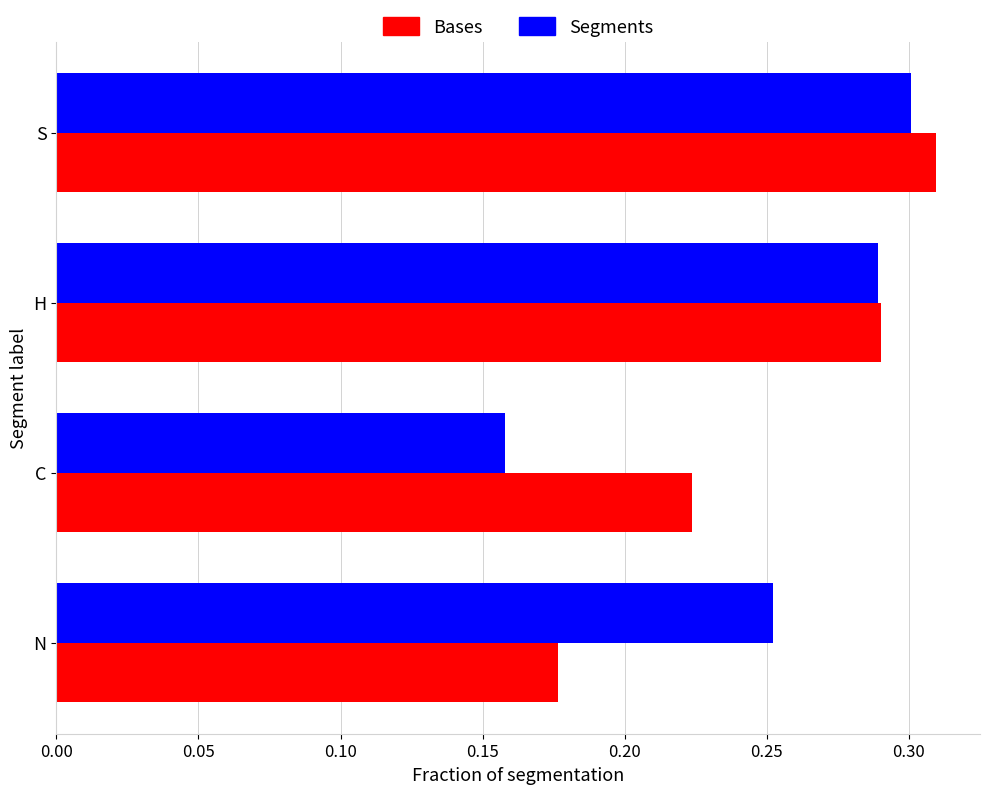

What is the difference between the maximum and minimum values in the Segments series?

0.1